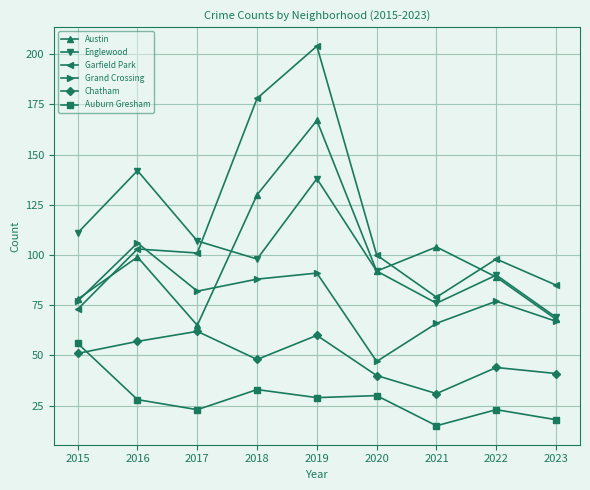

Does the chart display data point markers on the line(s)?

Yes